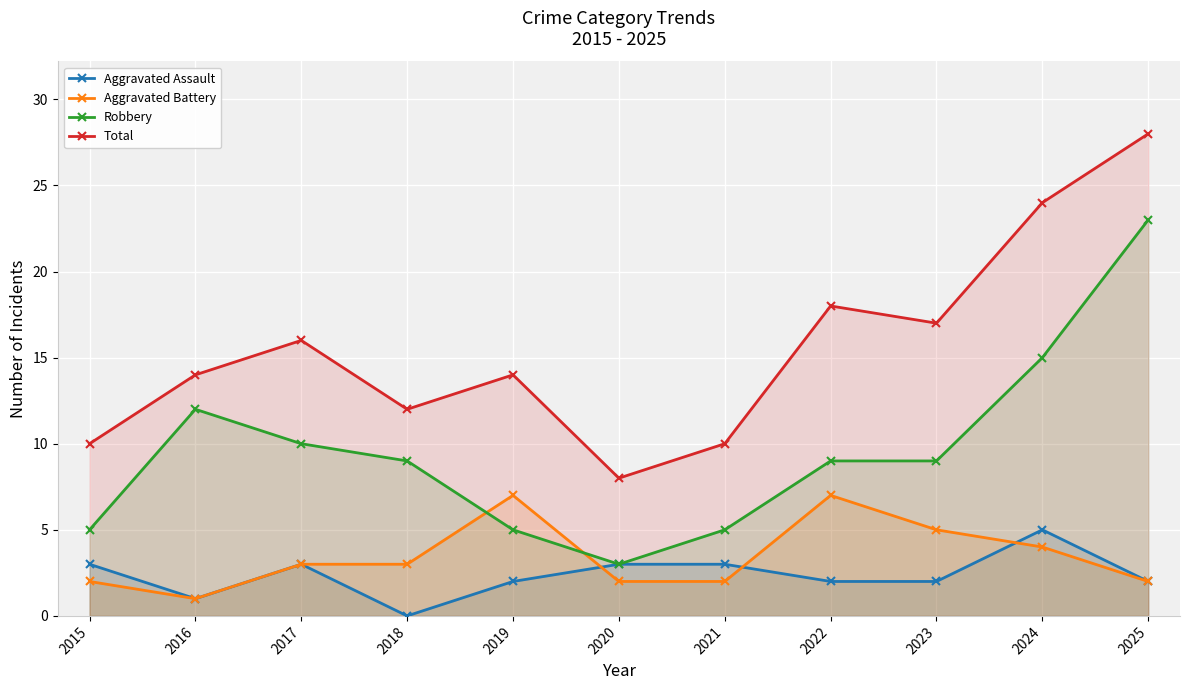

What is the sum of the Total values at 2015 and 2023?

27